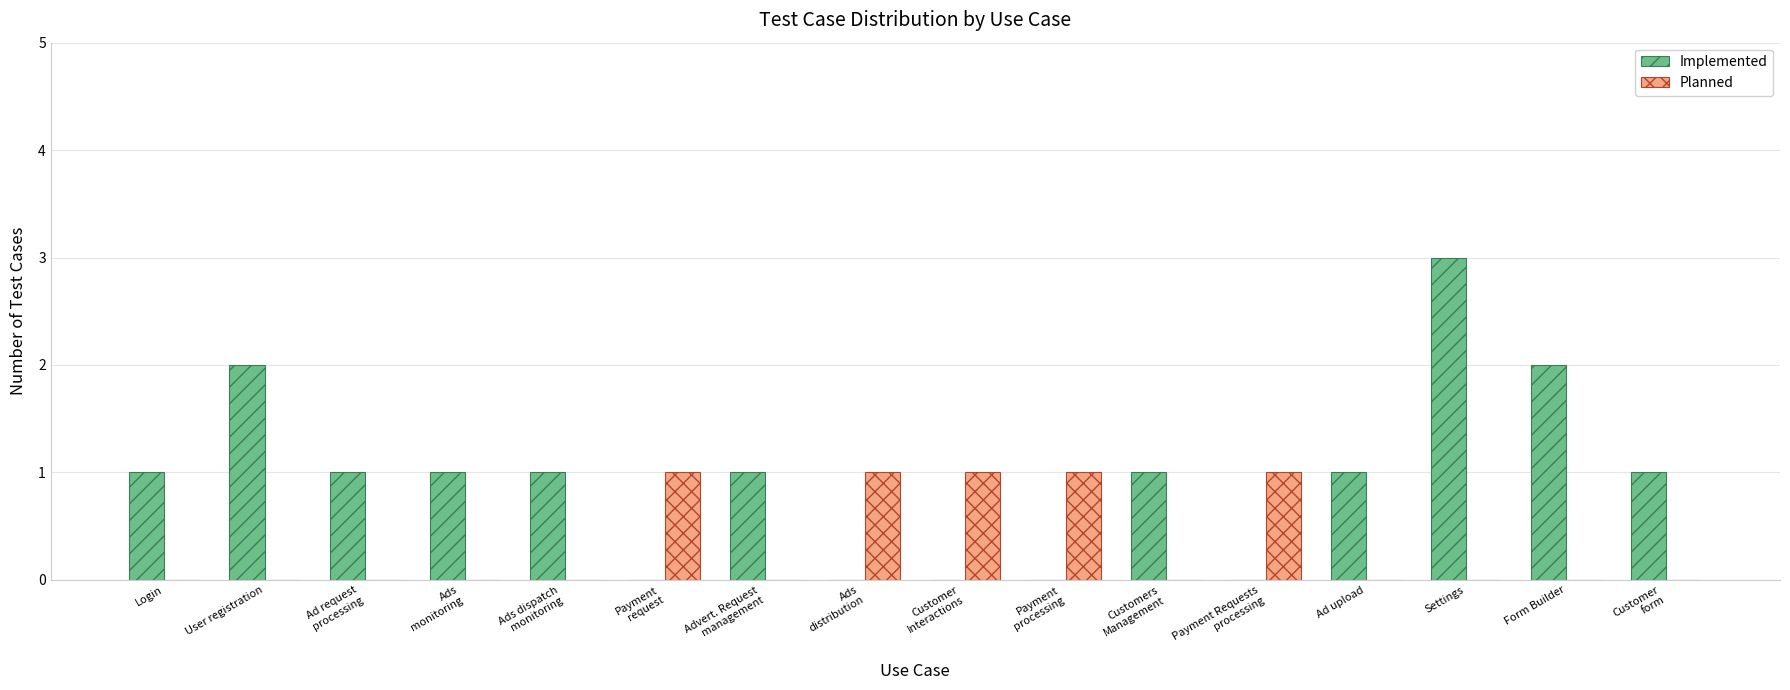

At which category is the sum across all series the highest?

Settings